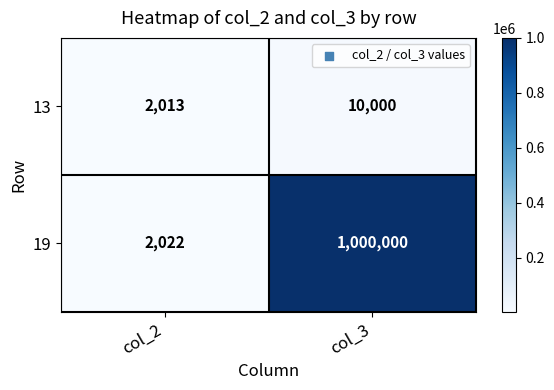

What is the average value of the 19 series?

501011